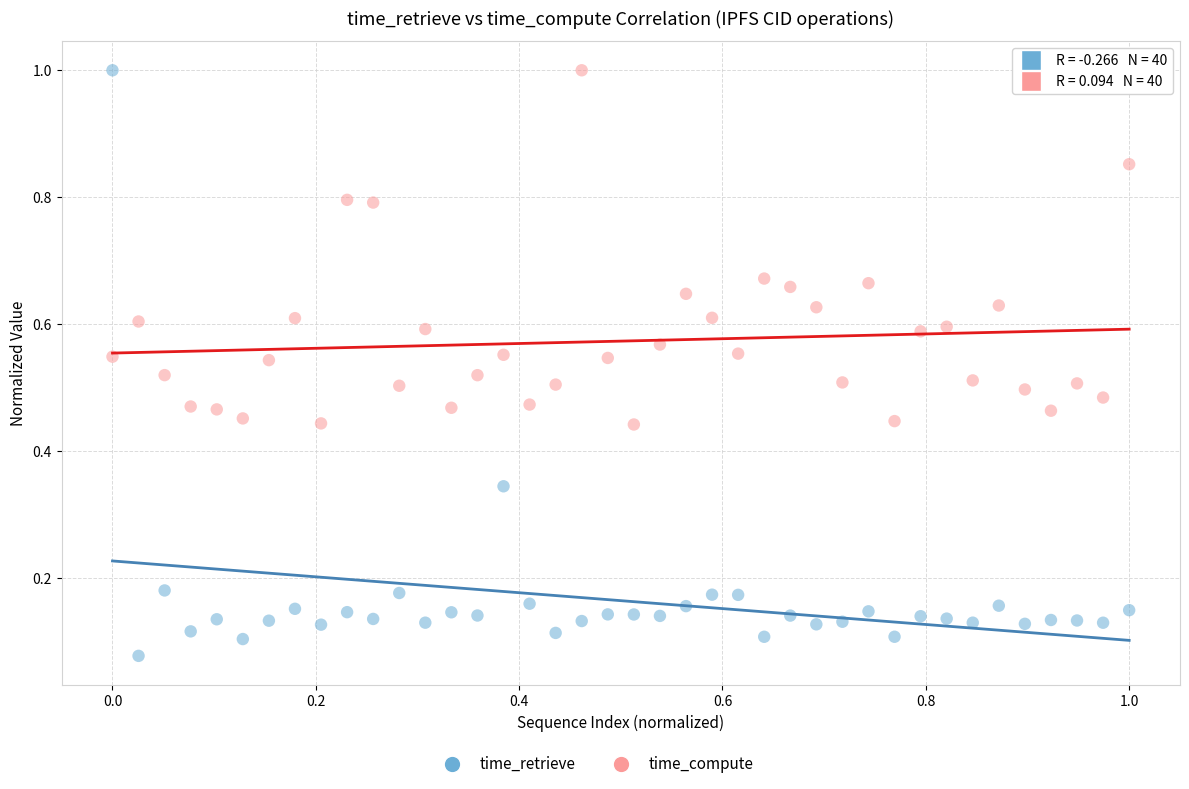

Across all data points, what is the range of X values (max minus min)?

1.0